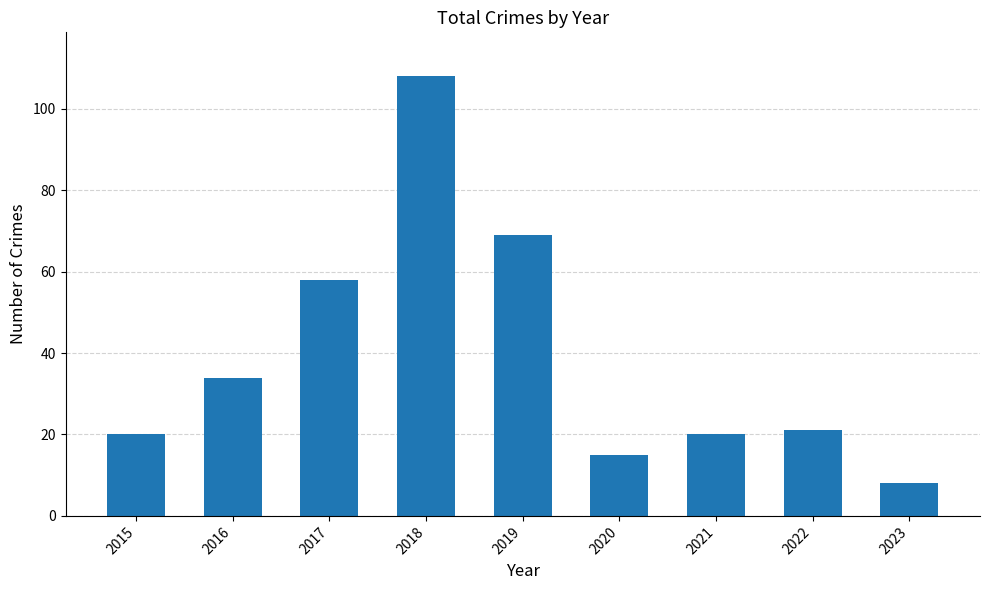

Which category has the lowest value across all series?

2023